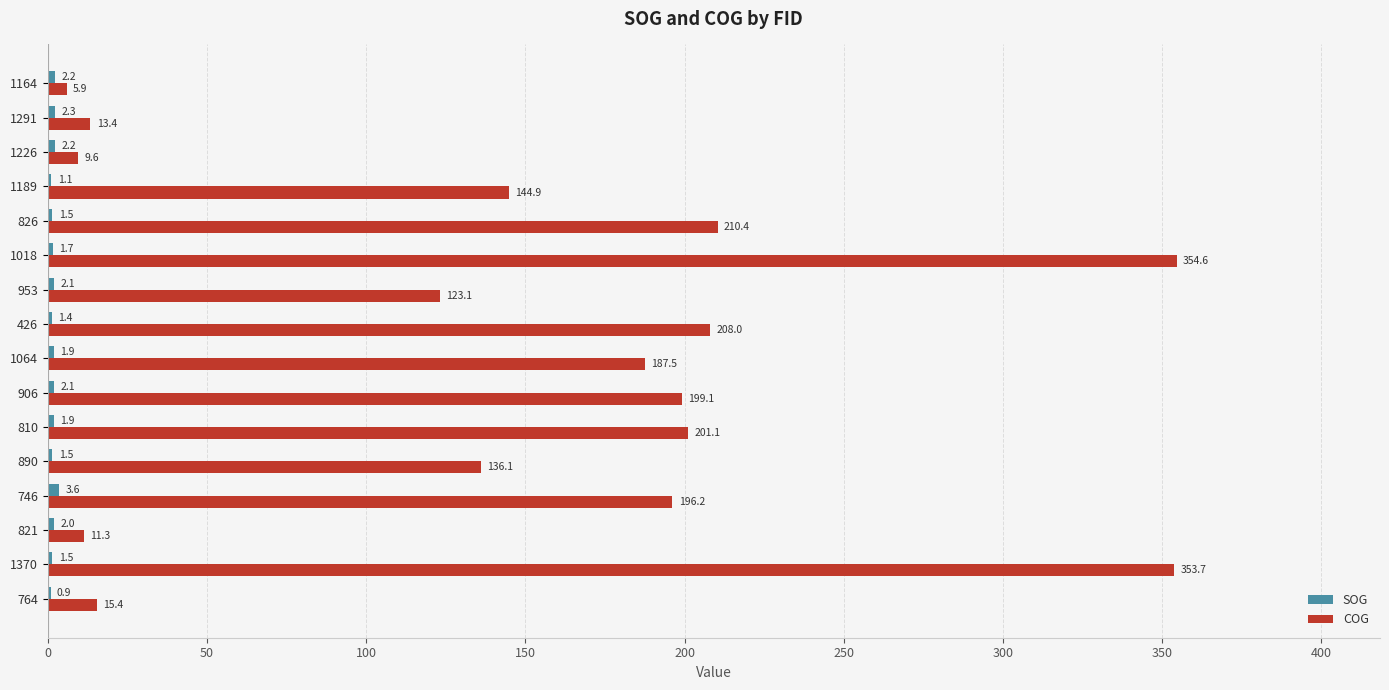

The value of COG at 1370 is 615.9. True or false?

False